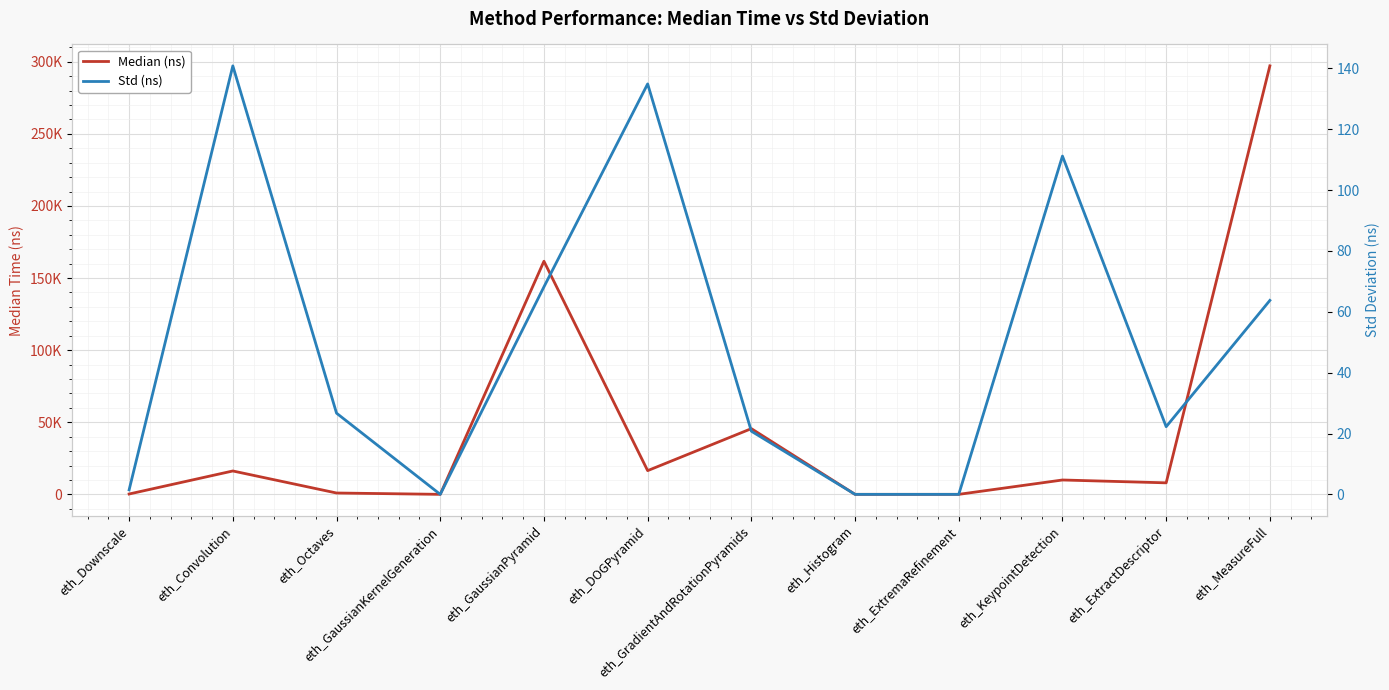

True or false: Std (ns) and Median (ns) cross at least once.

False